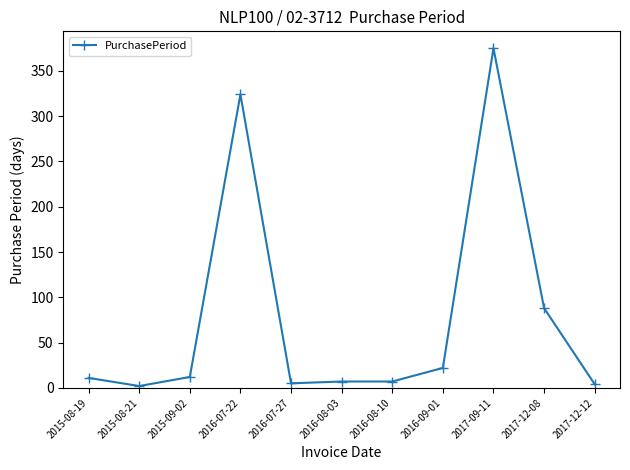

What position from the left is 2017-09-11?

9